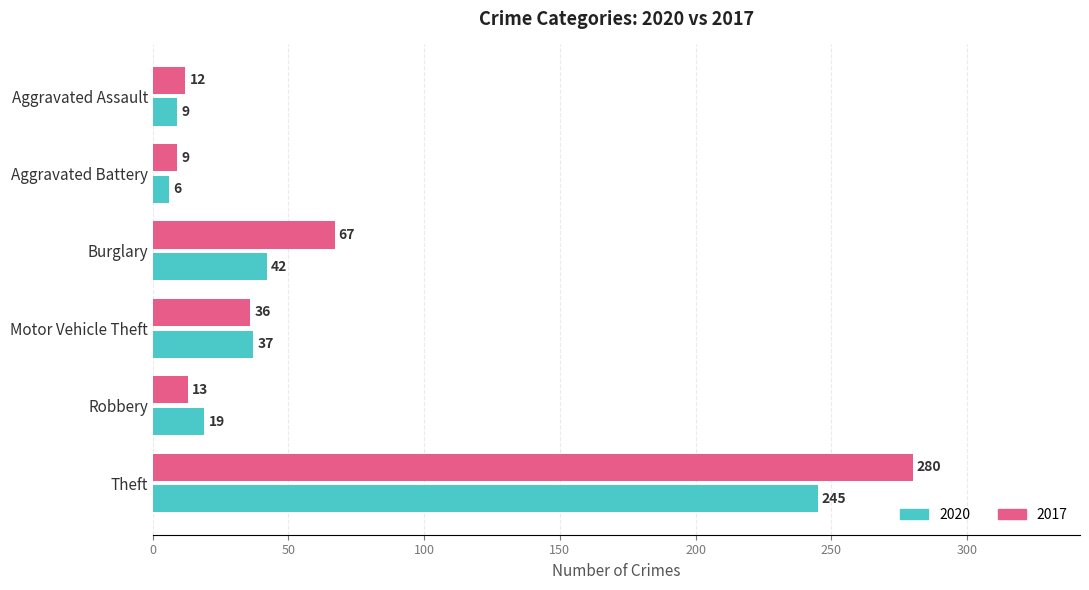

At how many categories does at least one series exceed 199?

1